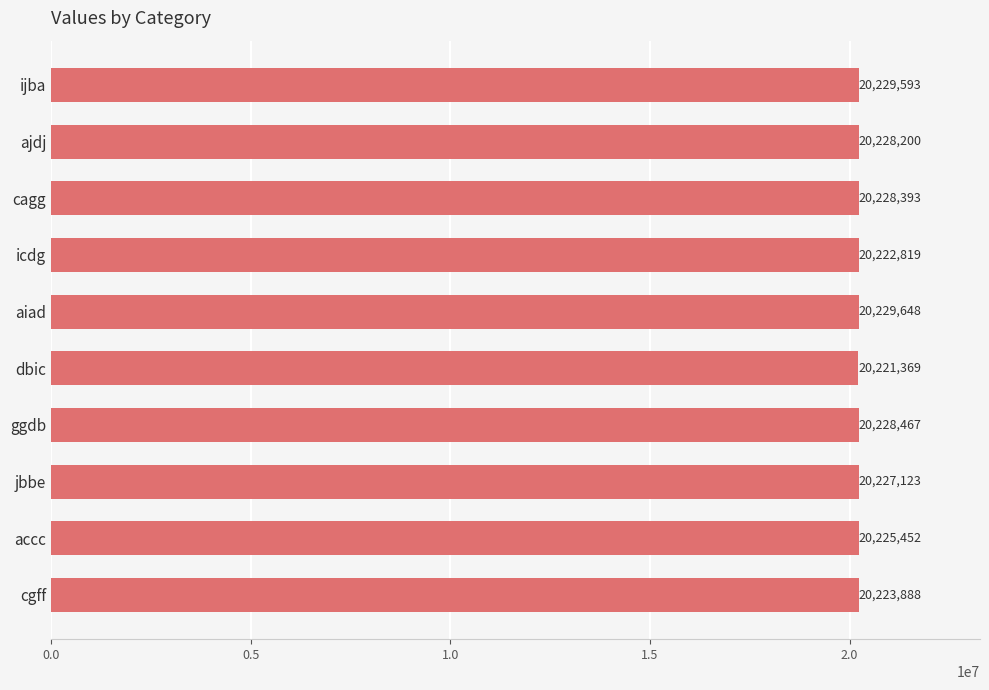

List the labels in order of value, largest first.

aiad, ijba, ggdb, cagg, ajdj, jbbe, accc, cgff, icdg, dbic